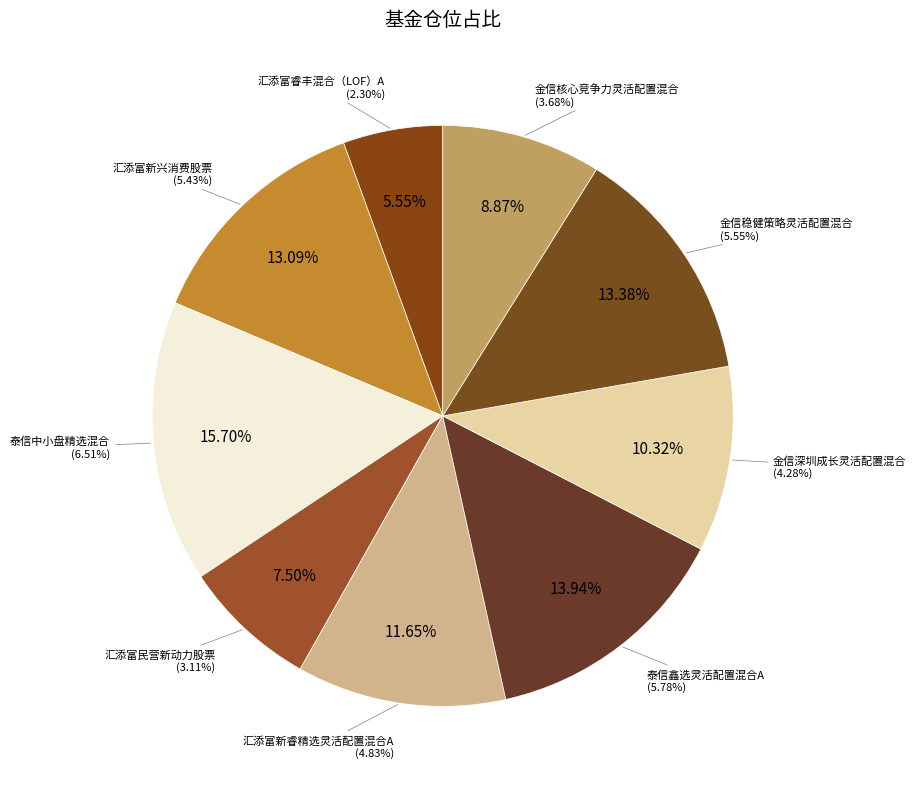

Which category has the biggest portion of the pie?

泰信中小盘精选混合